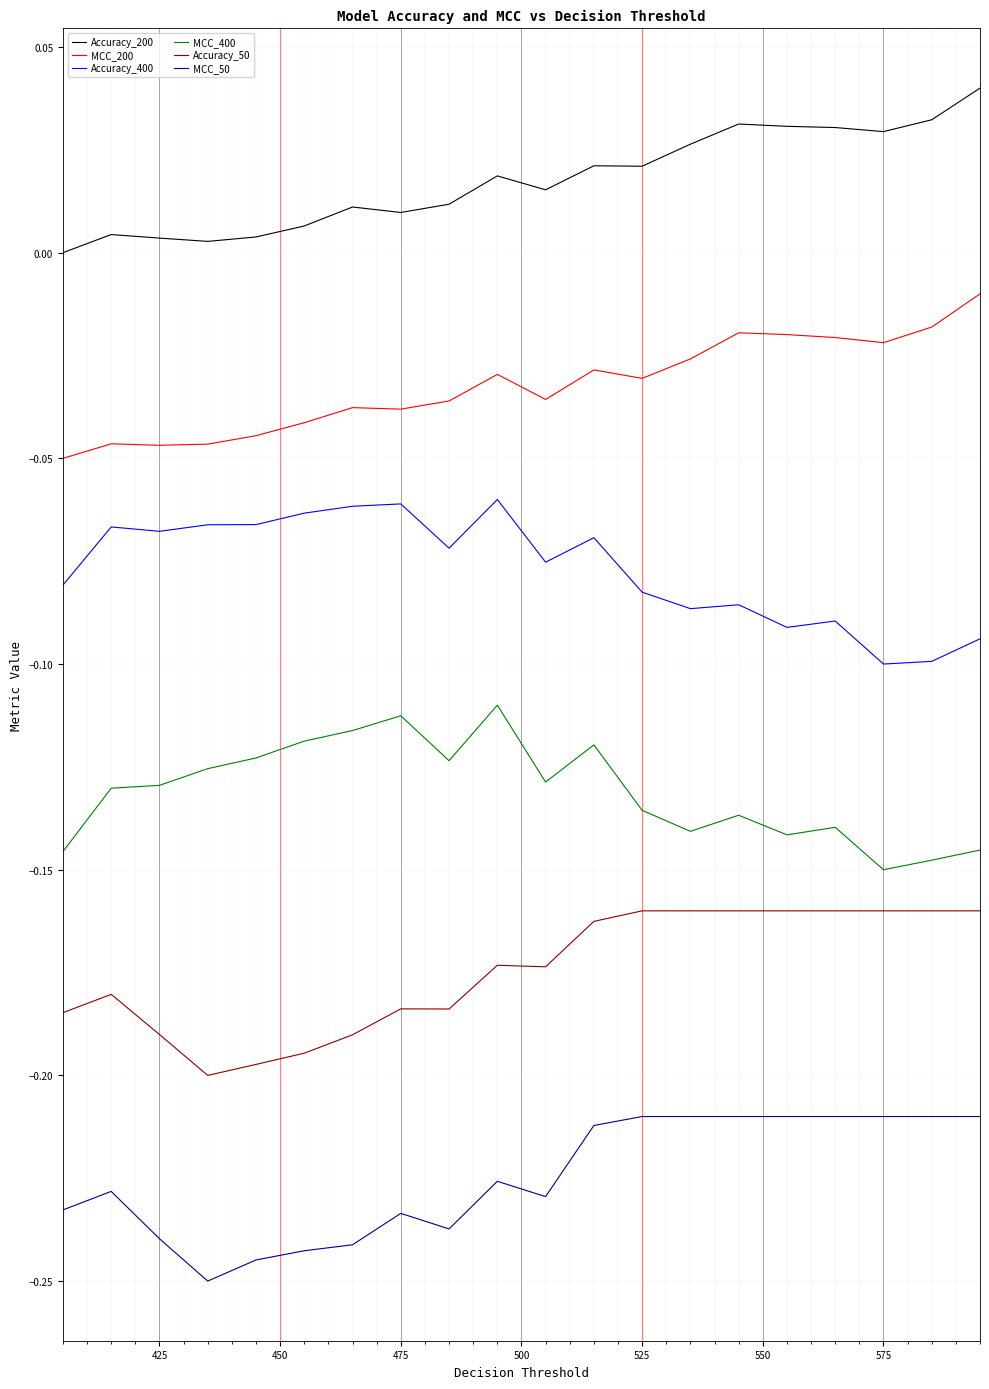

Does the chart have visible grid lines?

Yes